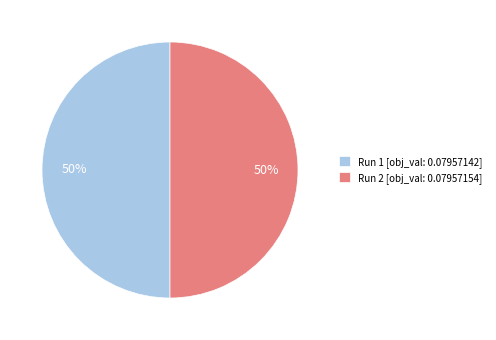

The Run 1 [obj_val: 0.07957142] slice represents 50% of the pie. True or false?

True